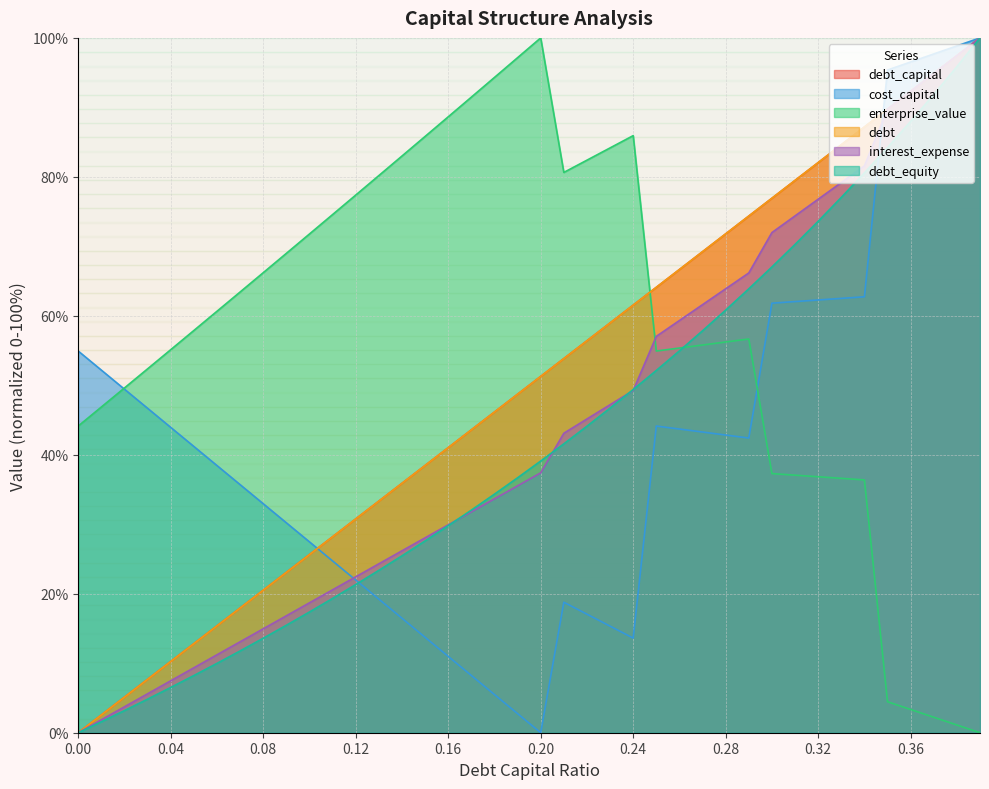

True or false: debt_equity has a value of 4.8 at 0.03.

True